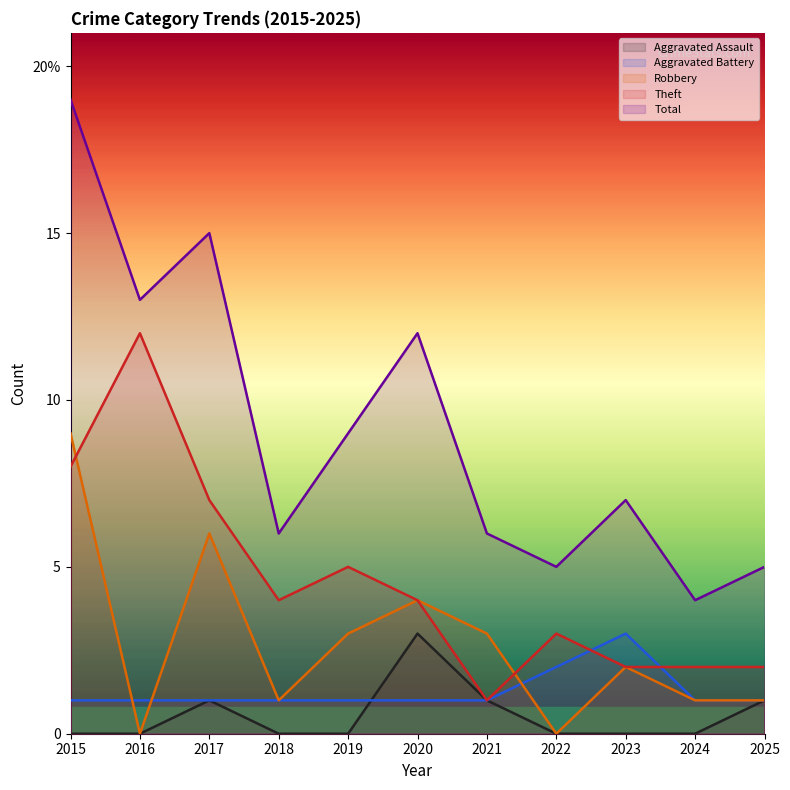

True or false: Robbery and Total intersect in this chart.

False